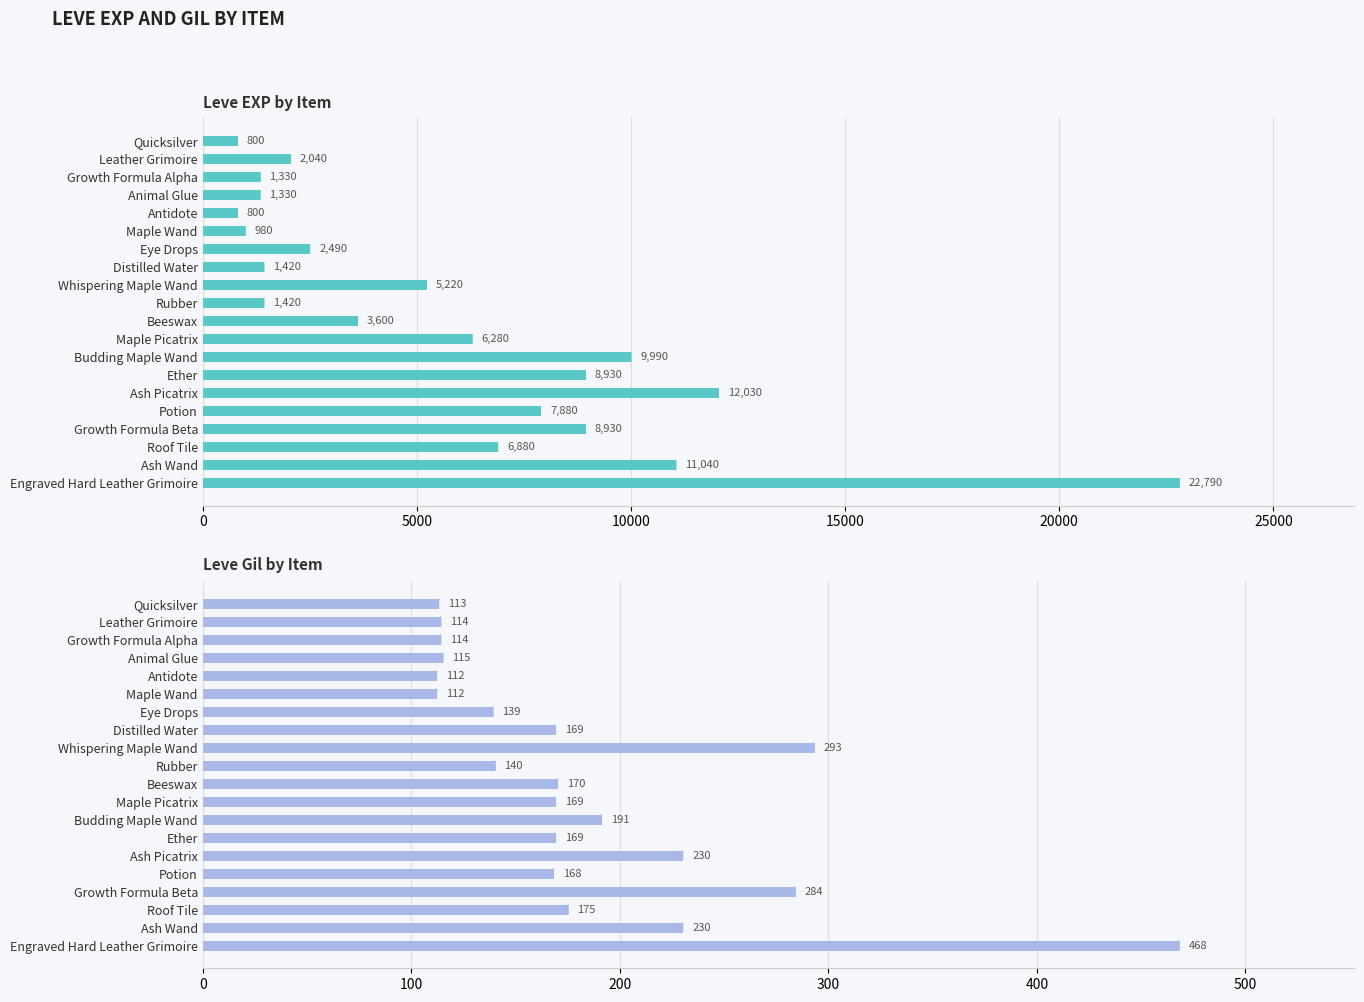

Rank the series by their average value, from lowest to highest.

Leve Gil, Leve EXP